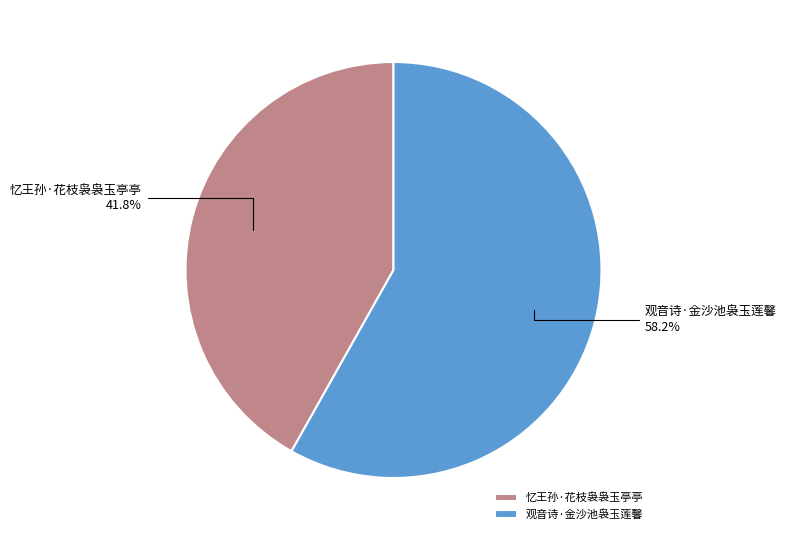

How many segments does this pie chart have?

2